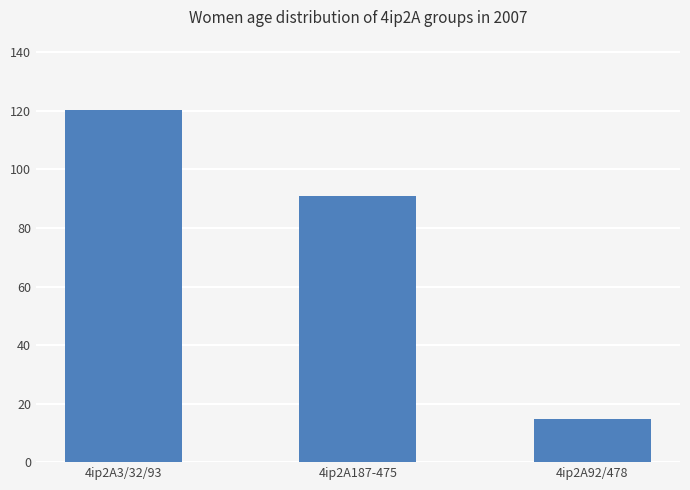

List the labels in order of value, largest first.

4ip2A3/32/93, 4ip2A187-475, 4ip2A92/478